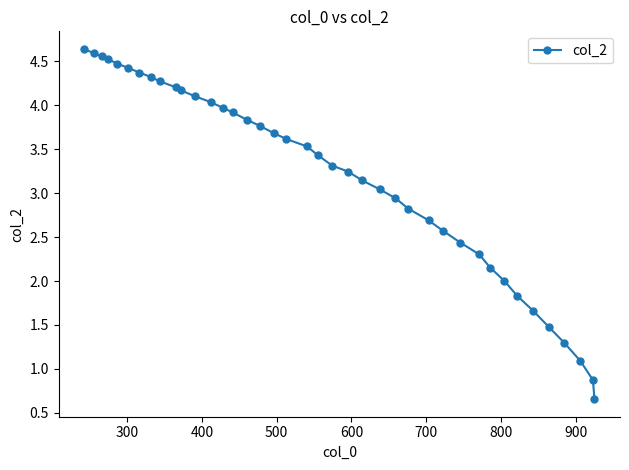

What is the sum of all values?

128.0